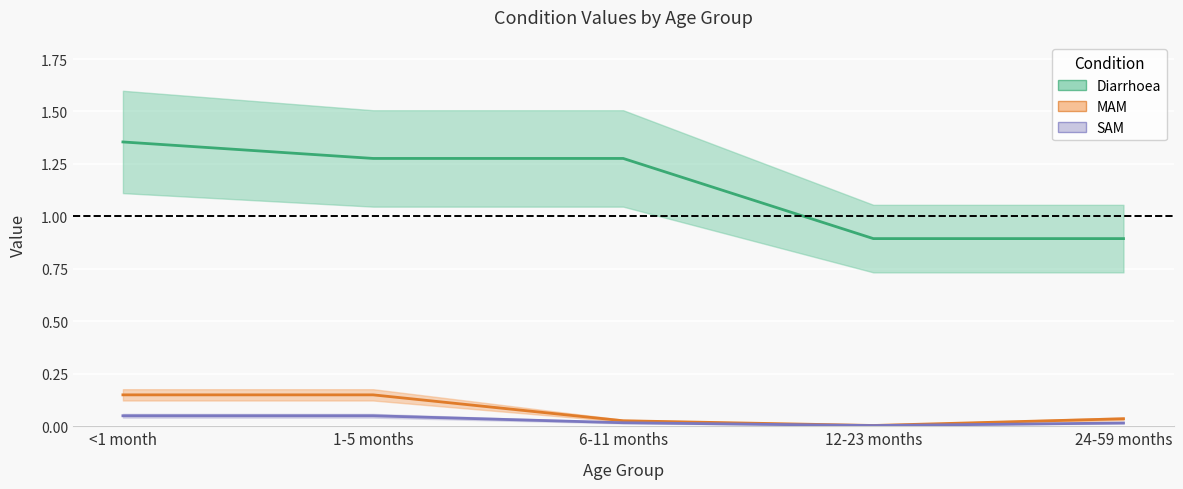

What is the total value across all series at <1 month?

1.6